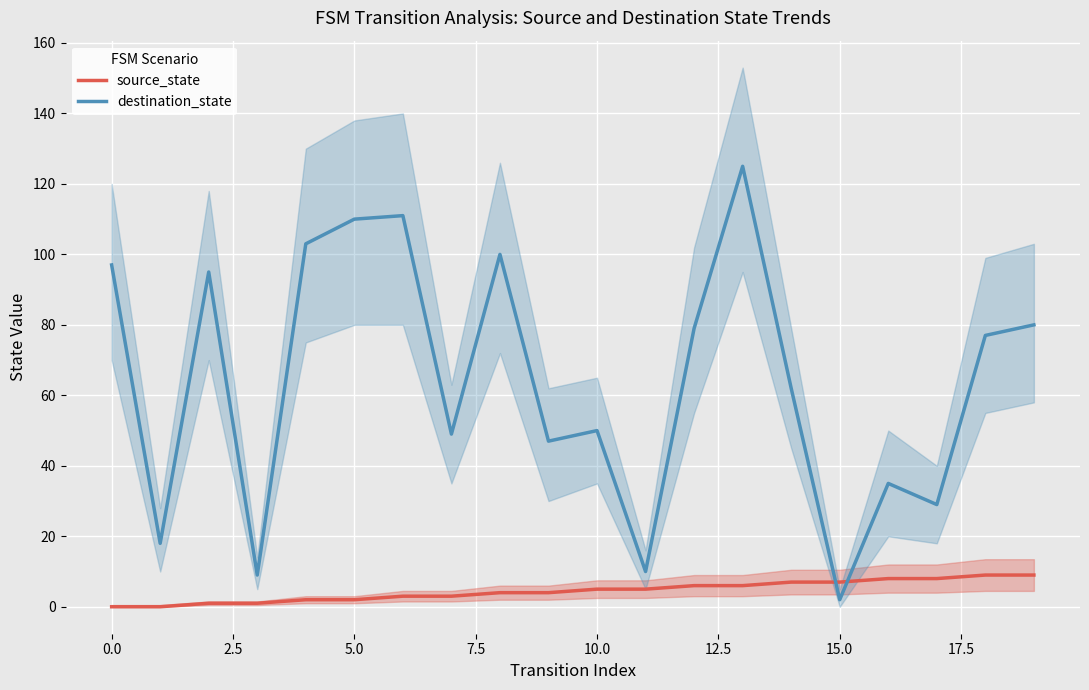

Where does the source_state series first go above 5?

12